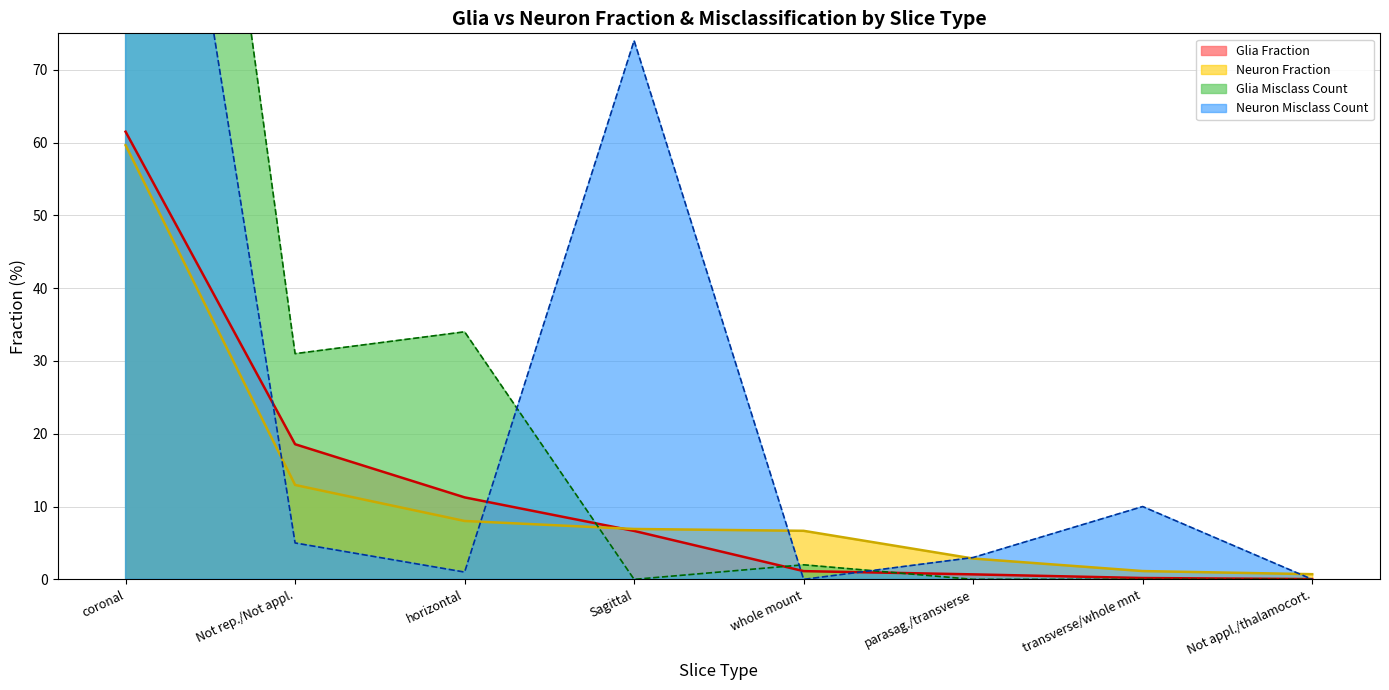

True or false: Neuron Fraction has a value of 13.0 at Not rep./Not appl..

True